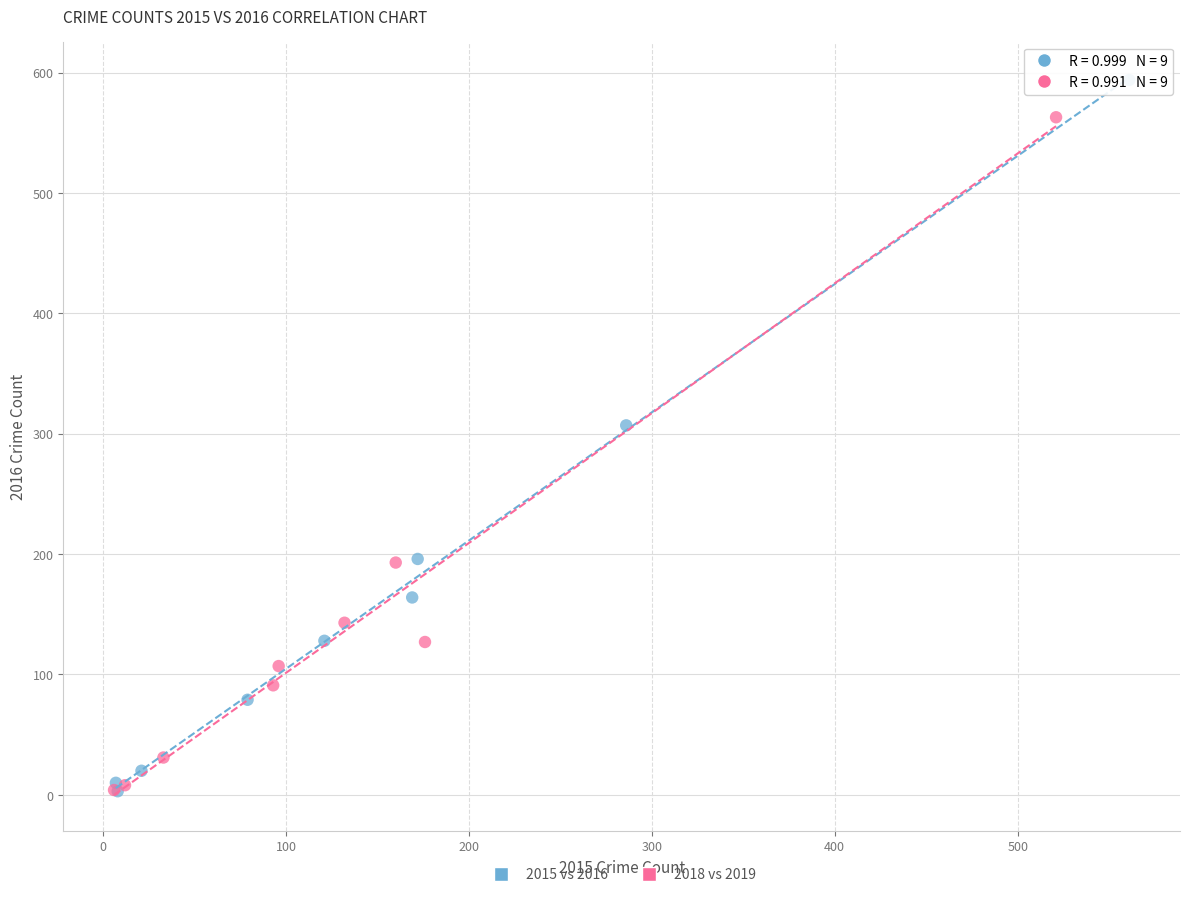

Which series reaches the maximum Y coordinate?

2015 vs 2016